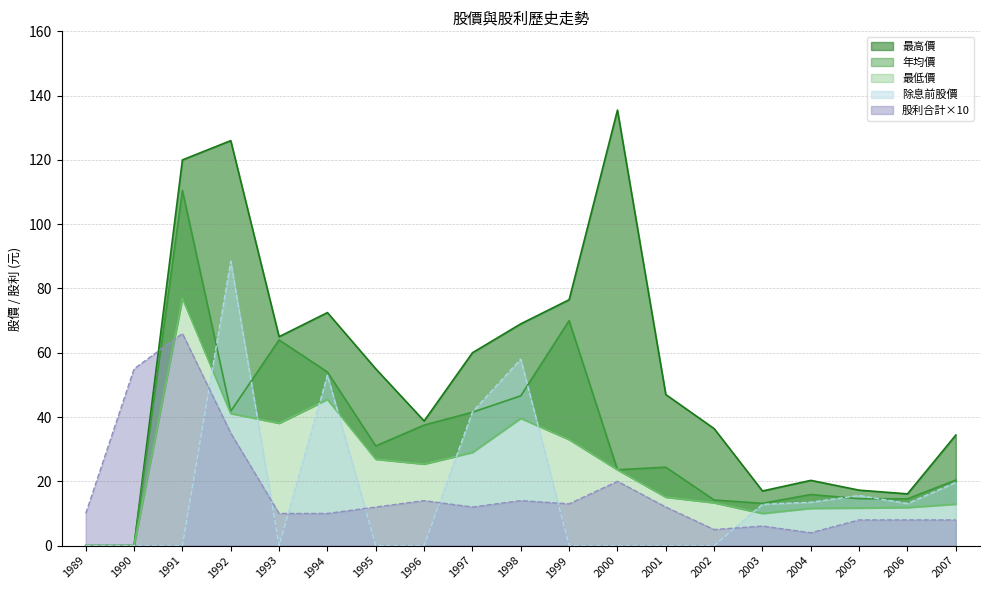

True or false: 年均價 and 股利合計 cross at least once.

True